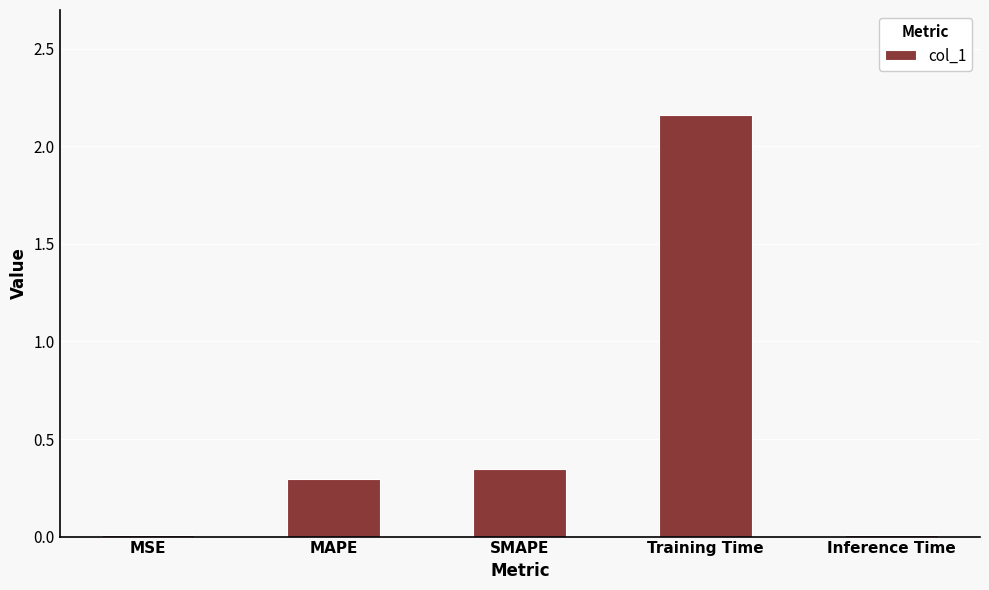

Is it true that the value at MAPE is 0.3?

True